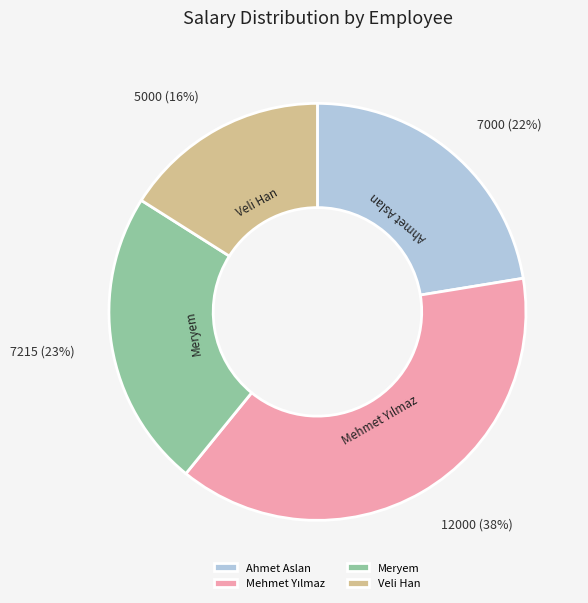

What is the smallest slice in the pie chart?

Veli Han